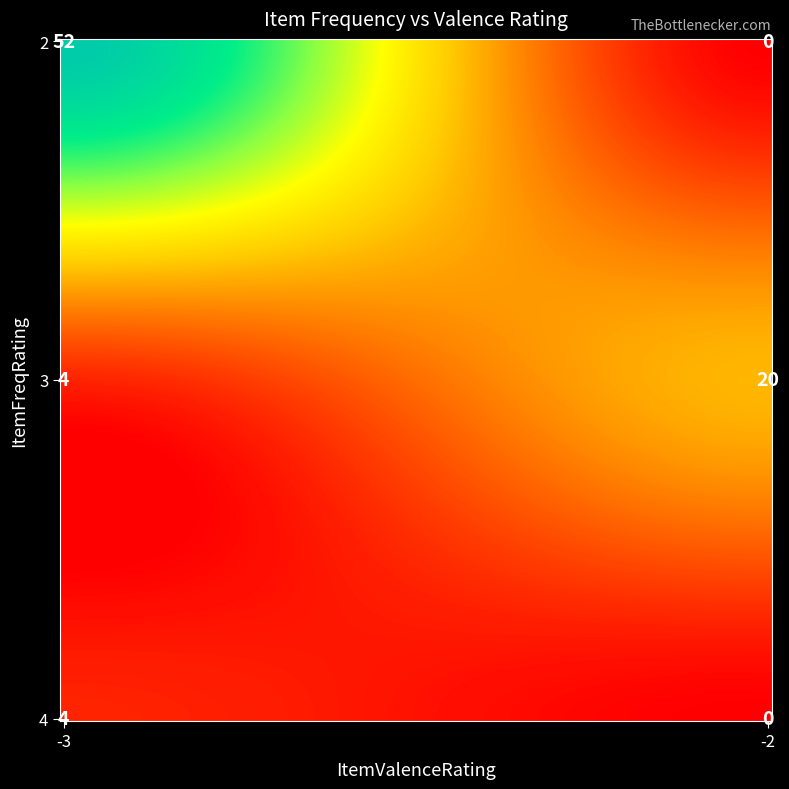

Between 3 and 4, which is larger?

3